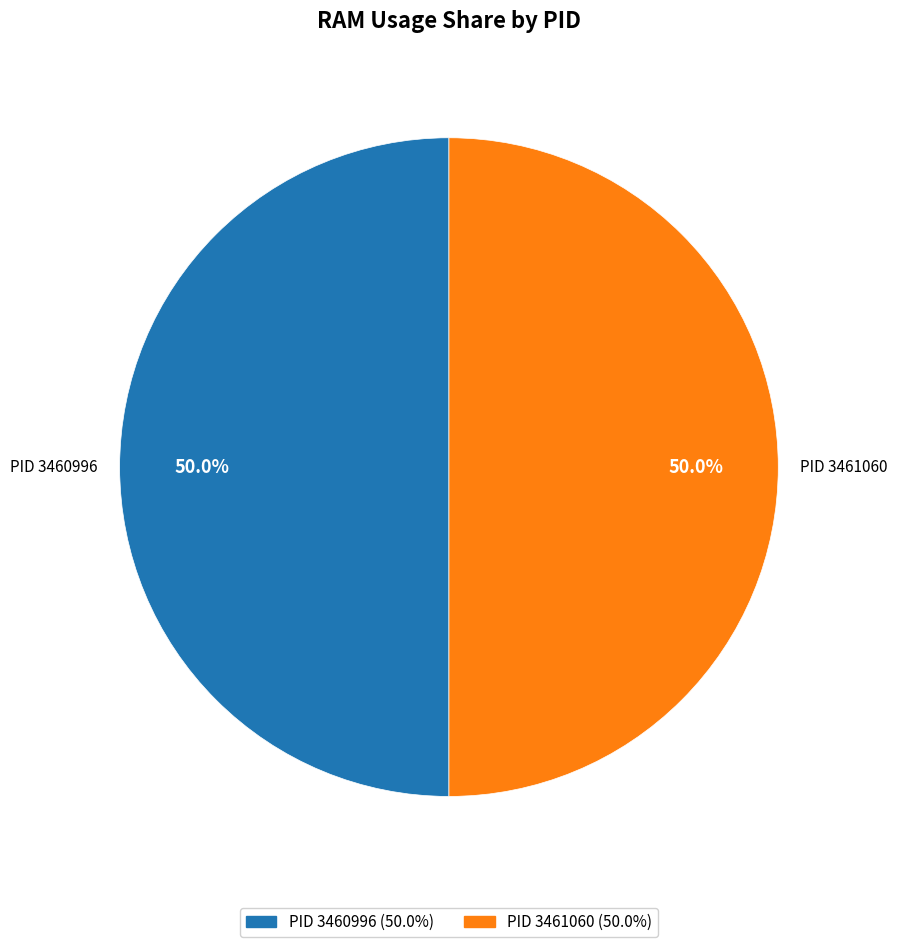

How many slices are in this pie chart?

2